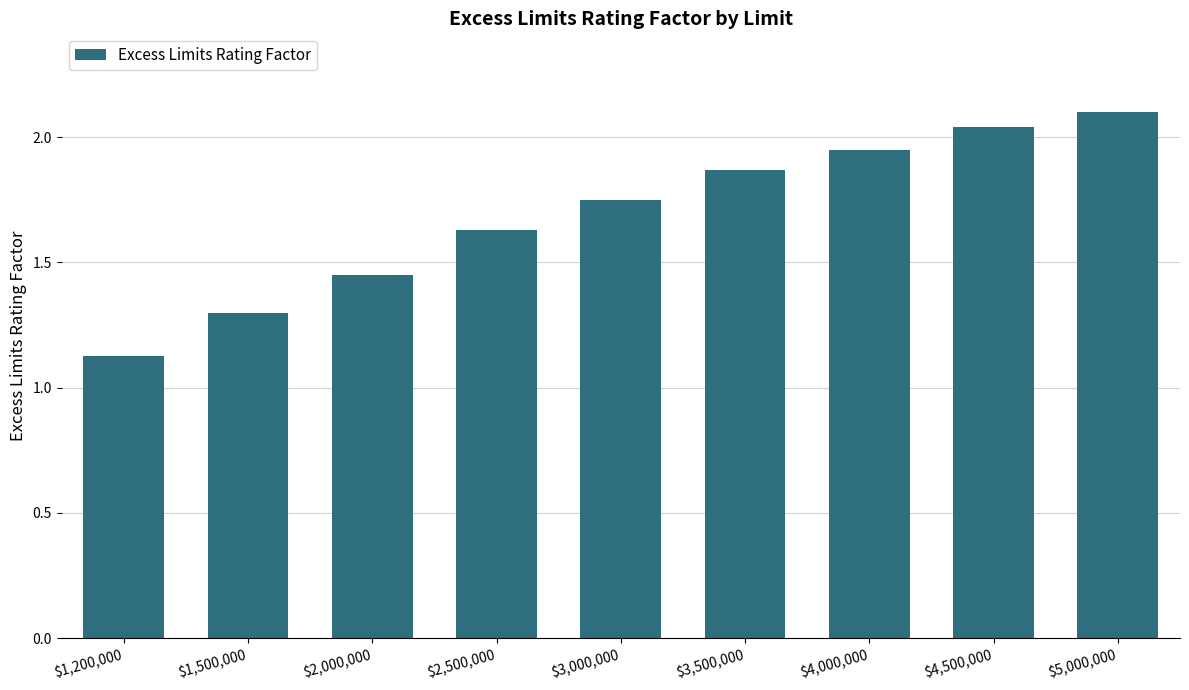

What is the difference between the maximum and minimum values?

1.0